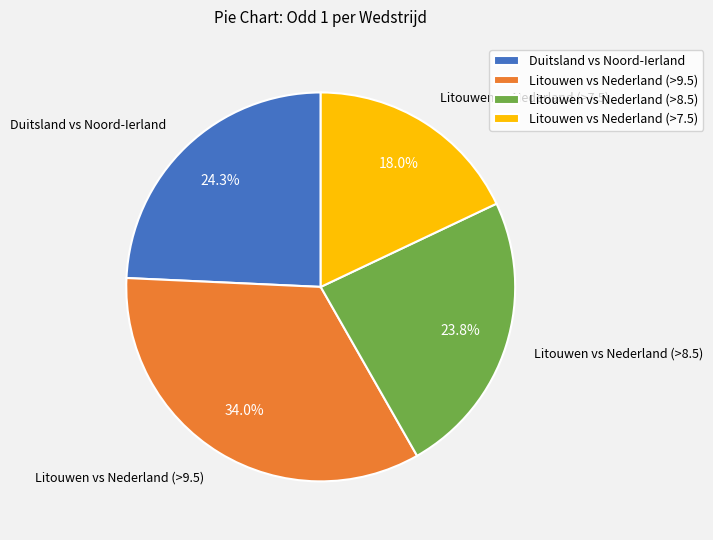

What is the ratio of the value at Litouwen vs Nederland (>7.5) to the value at Litouwen vs Nederland (>9.5)?

0.5